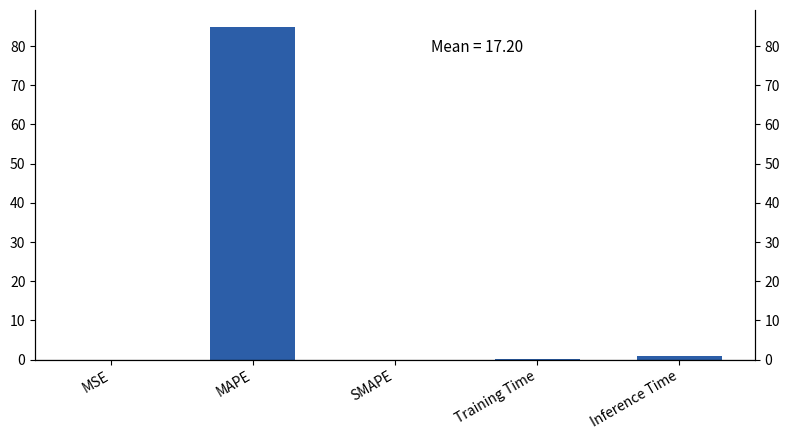

Reading left to right, extract all data points from this chart.

MSE=0.0	MAPE=85.0	SMAPE=0.0	Training Time=0.1	Inference Time=0.9